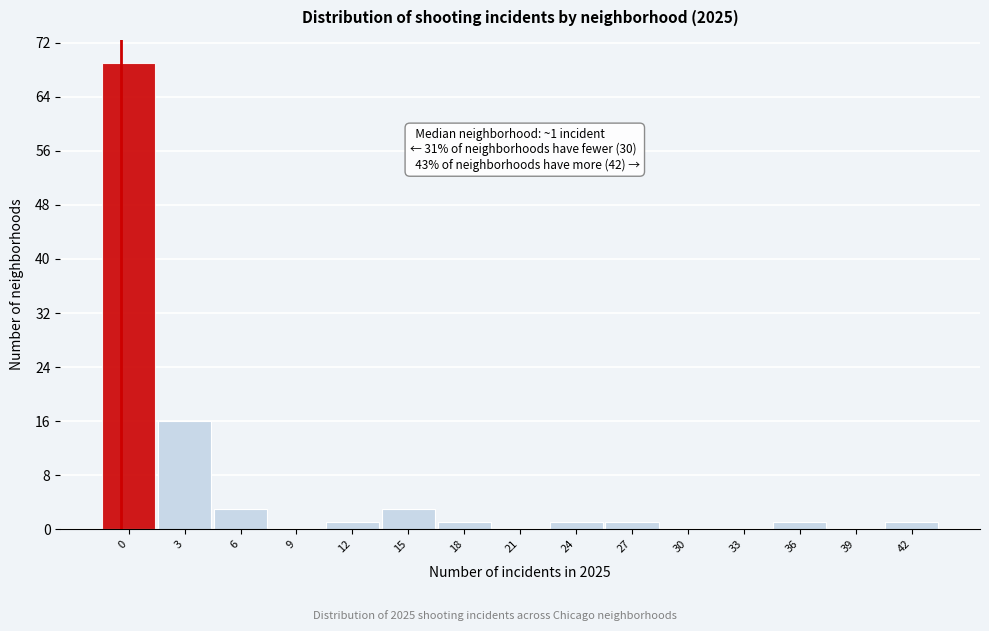

Reading left to right, transcribe all the data shown in this chart.

0=69	3=16	6=3	9=0	12=1	15=3	18=1	21=0	24=1	27=1	30=0	33=0	36=1	39=0	42=1